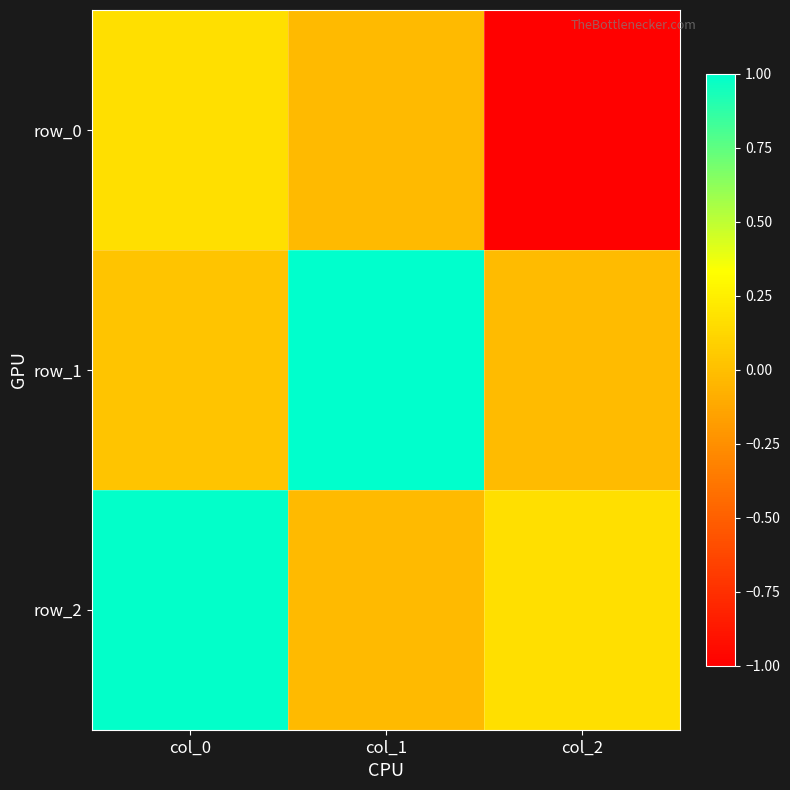

At how many categories does at least one series exceed 0?

3